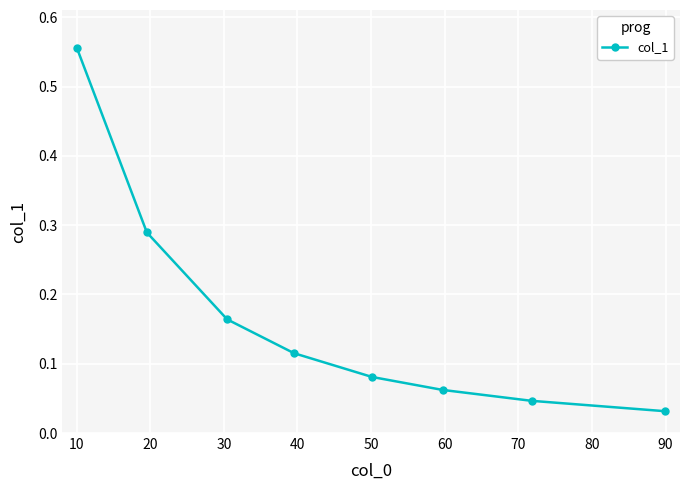

What is the difference between the maximum and minimum values?

0.5